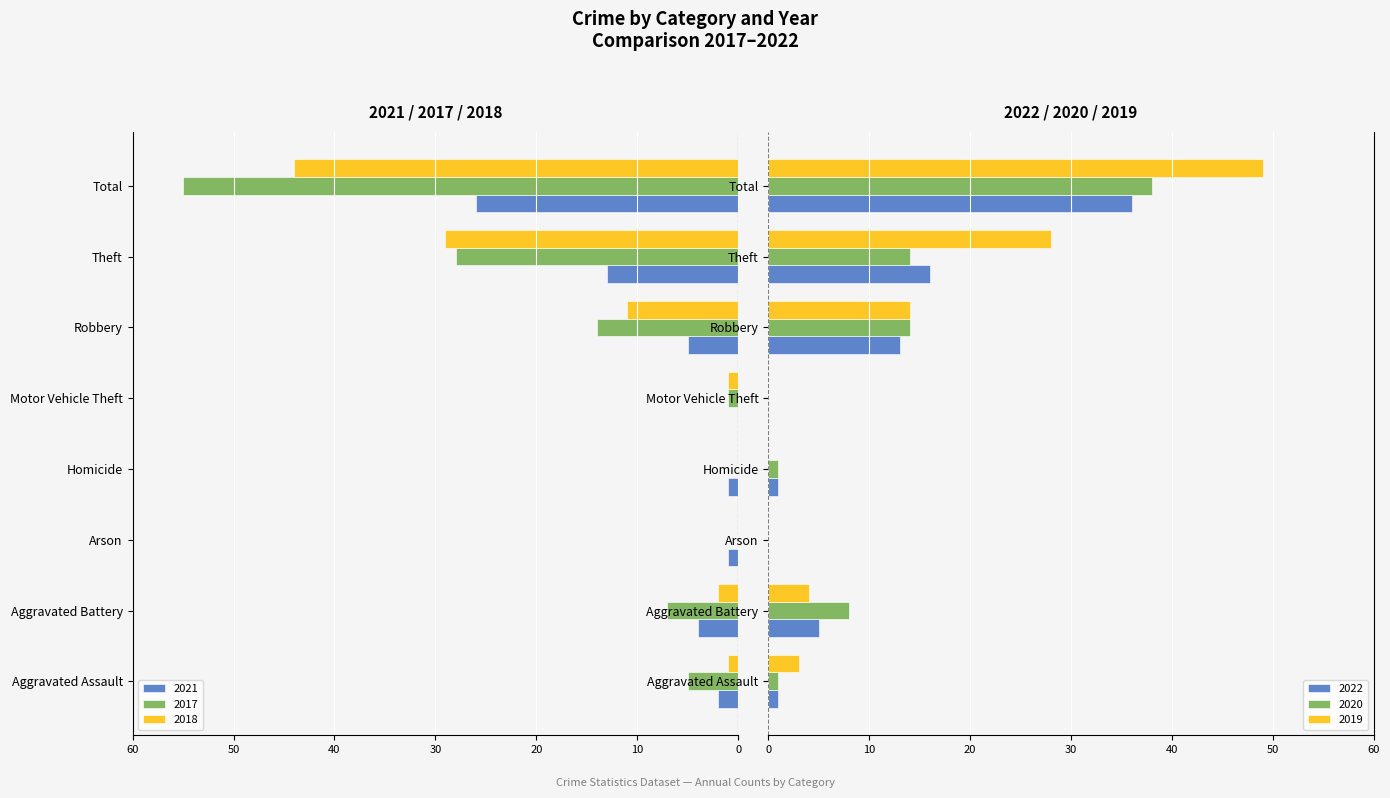

At Aggravated Assault, list the series in order from largest to smallest.

2019, 2022, 2020, 2018, 2021, 2017